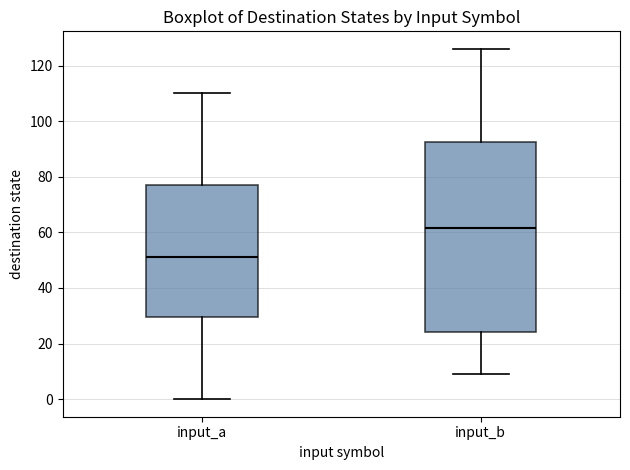

Where is the upper edge of the box for input_b on the y-axis? The values are not printed on the chart, so give them approximately, as read against the axis.

92